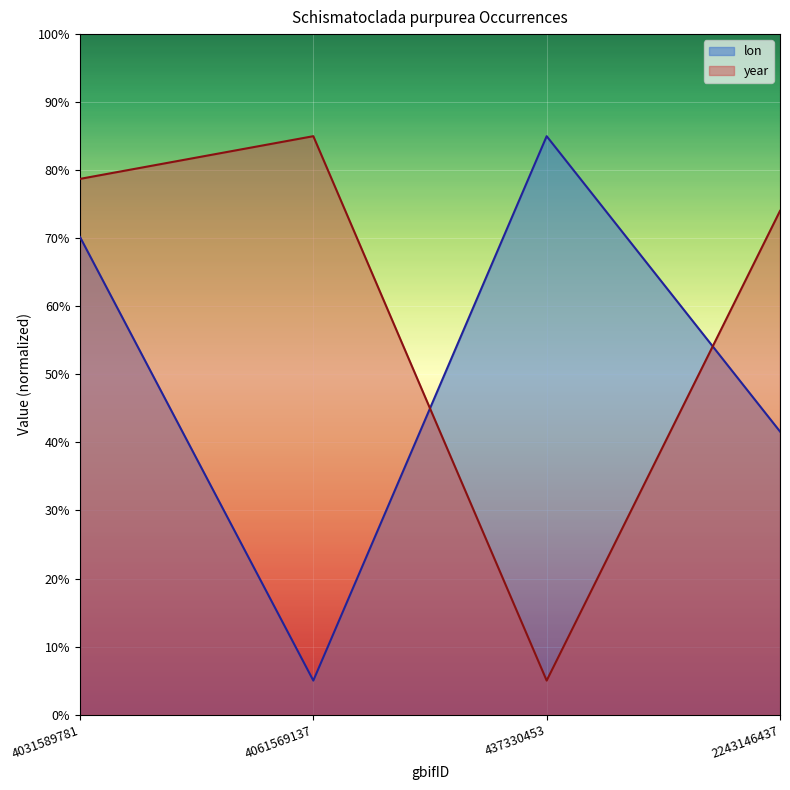

What position from the right is 4031589781?

4